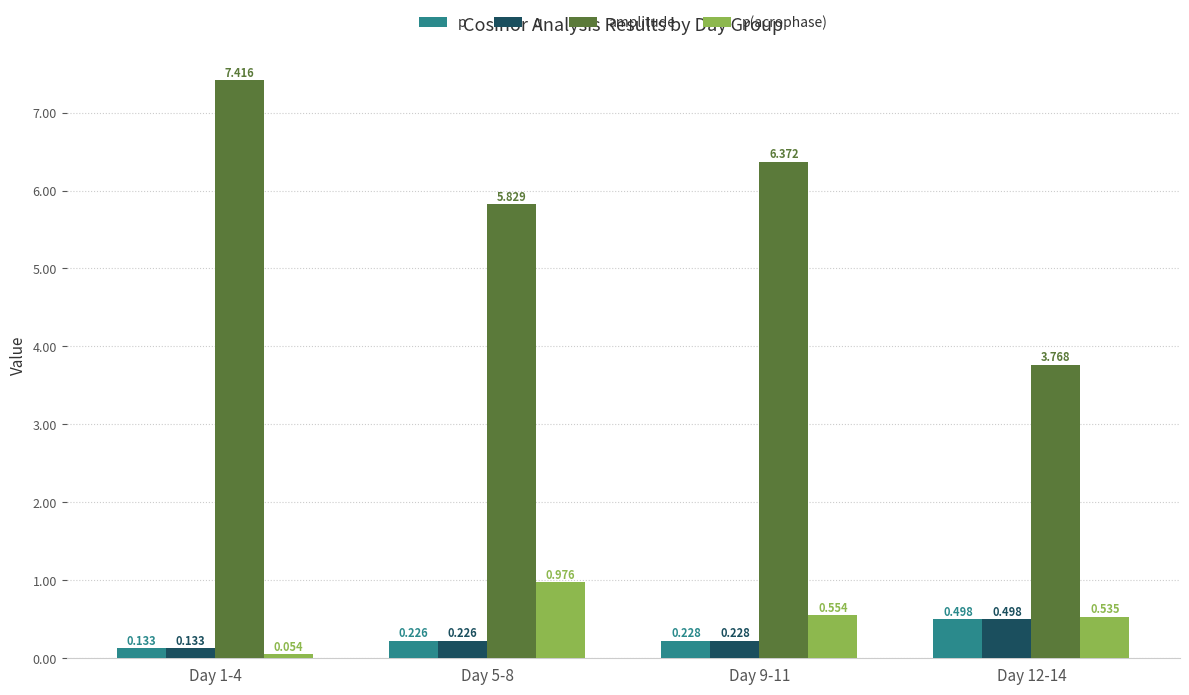

What position from the right is Day 9-11?

2